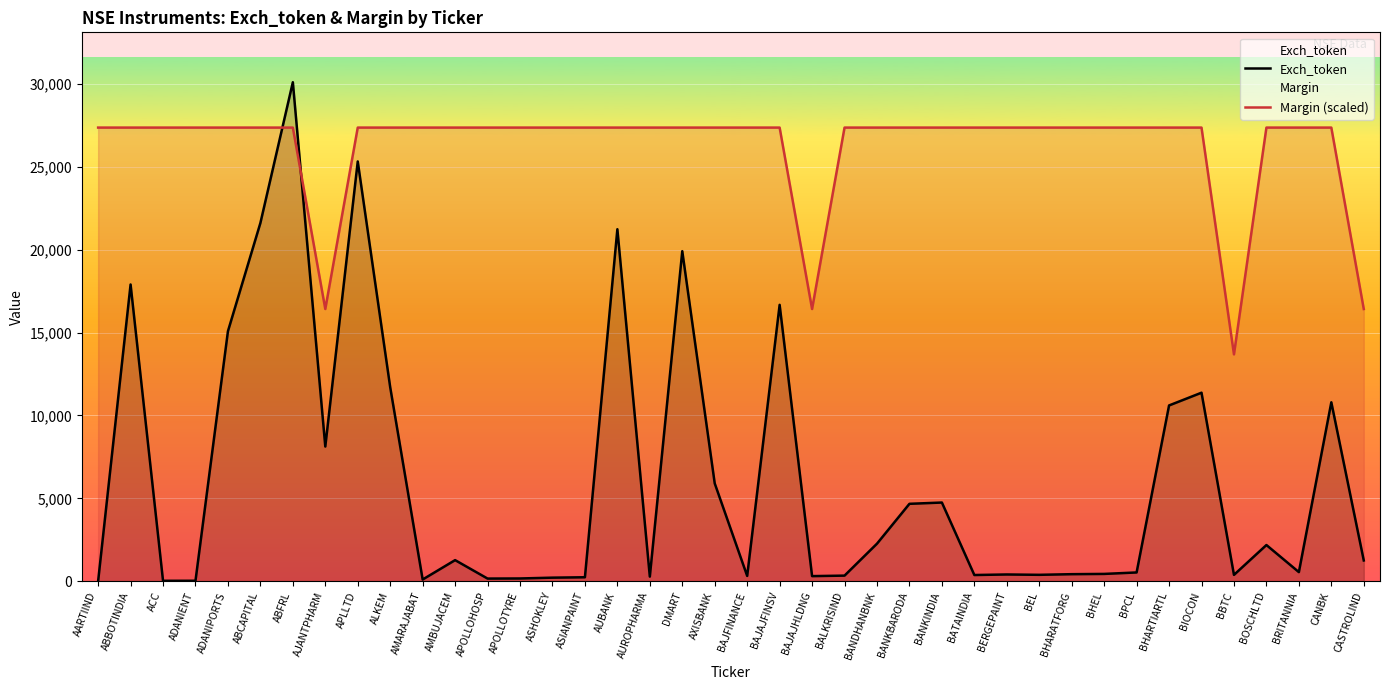

What is the label of the 26th point from the right?

ASHOKLEY